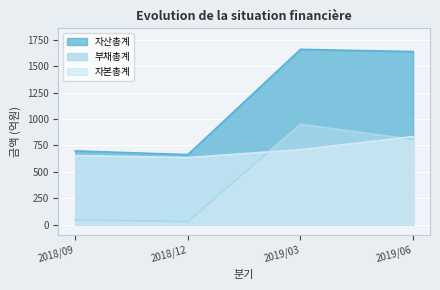

True or false: 부채총계 has more than 0 interior local peaks.

True